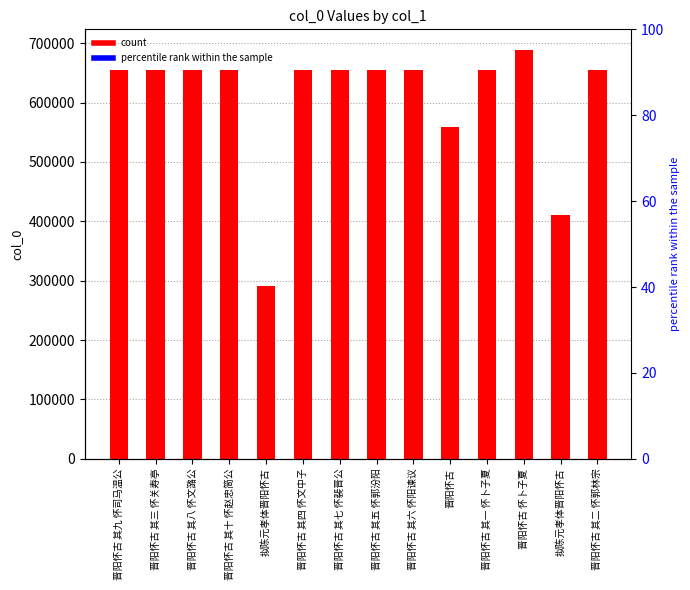

List the labels in order of value, smallest first.

拟陈元孝体晋阳怀古, 拟陈元孝体晋阳怀古, 晋阳怀古, 晋阳怀古 其一 怀卜子夏, 晋阳怀古 其二 怀郭林宗, 晋阳怀古 其三 怀关寿亭, 晋阳怀古 其四 怀文中子, 晋阳怀古 其五 怀郭汾阳, 晋阳怀古 其六 怀阳谏议, 晋阳怀古 其七 怀裴晋公, 晋阳怀古 其八 怀文潞公, 晋阳怀古 其九 怀司马温公, 晋阳怀古 其十 怀赵忠简公, 晋阳怀古 怀卜子夏